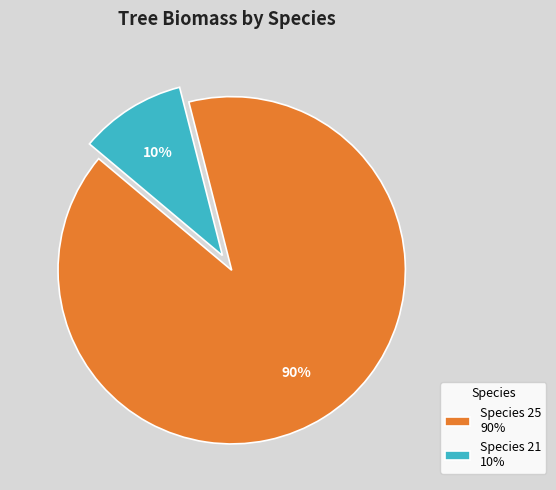

Combined, do Species 25 90% and Species 21 10% account for over 50%?

Yes